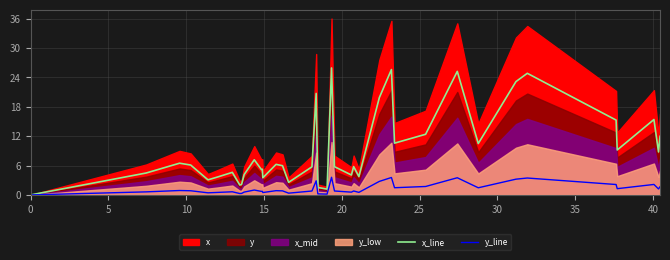

What is the maximum value for y_line?

3.6